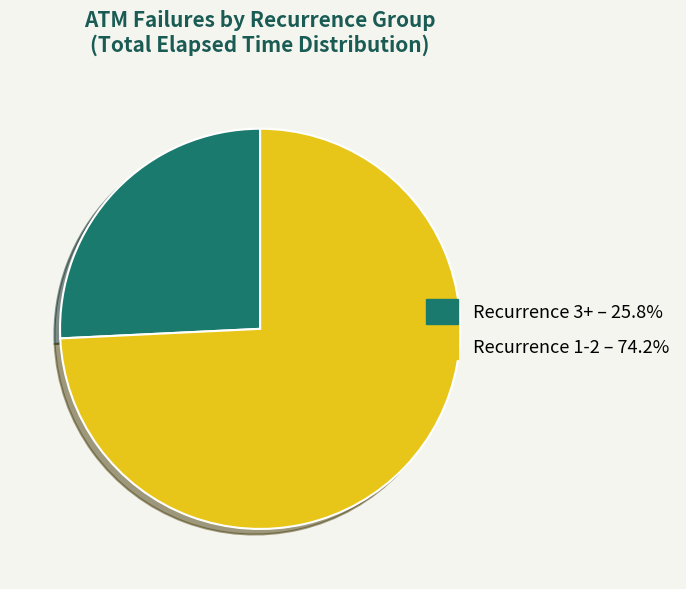

Combined, do Recurrence 1-2 – 74.2% and Recurrence 3+ – 25.8% account for over 50%?

Yes